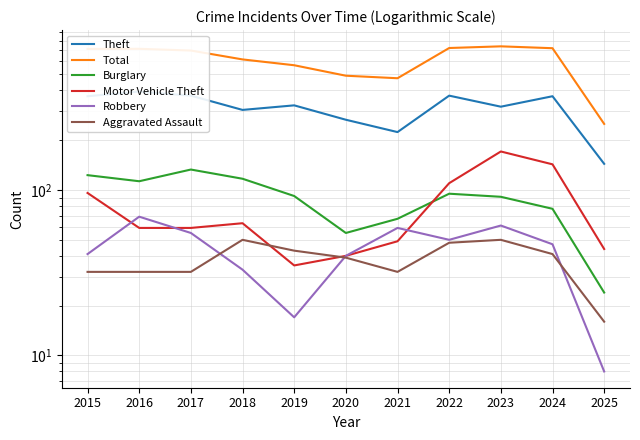

Which series has the largest total across all categories?

Total